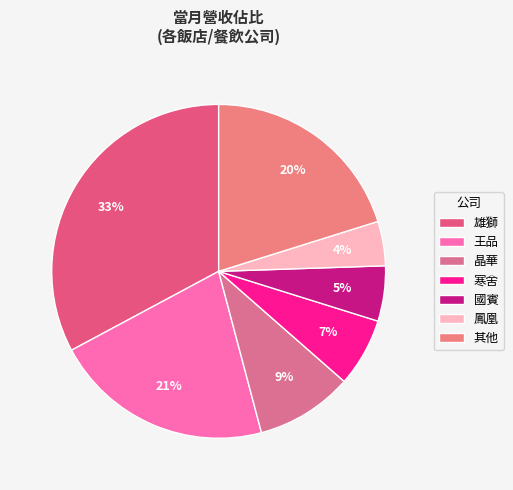

Which slice is the smallest?

鳳凰